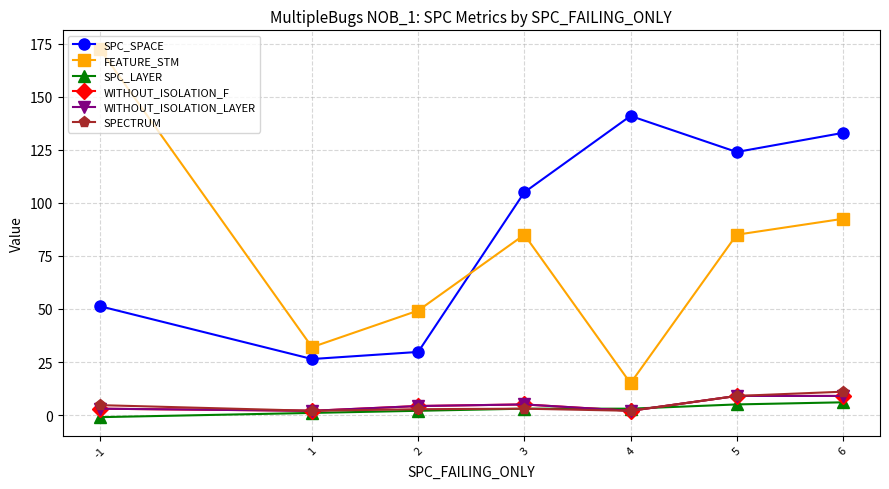

How many interior local peaks does the SPECTRUM series have?

1